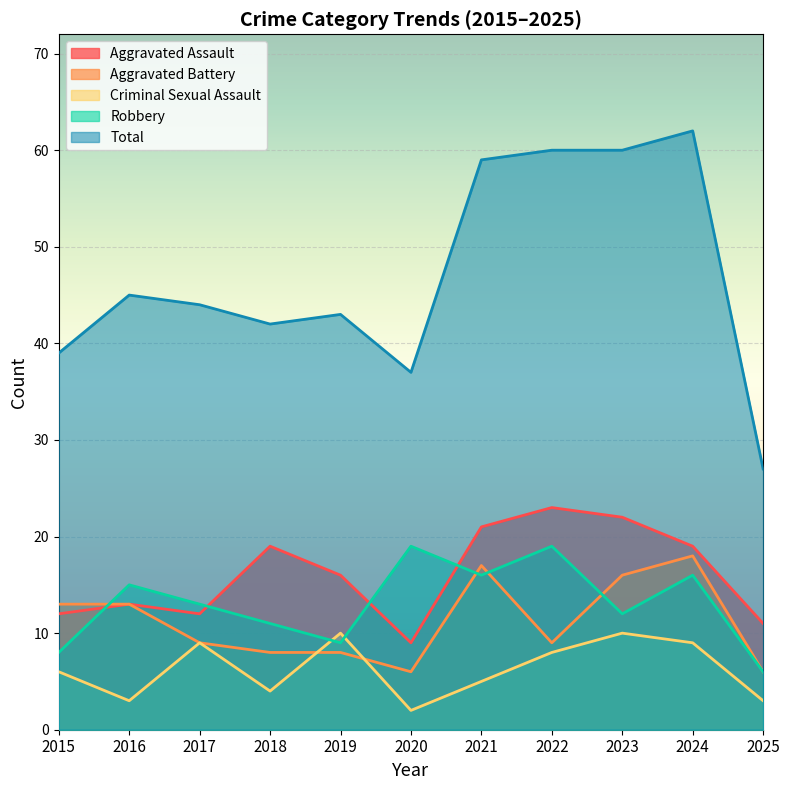

How many interior local peaks does the Total series have?

3